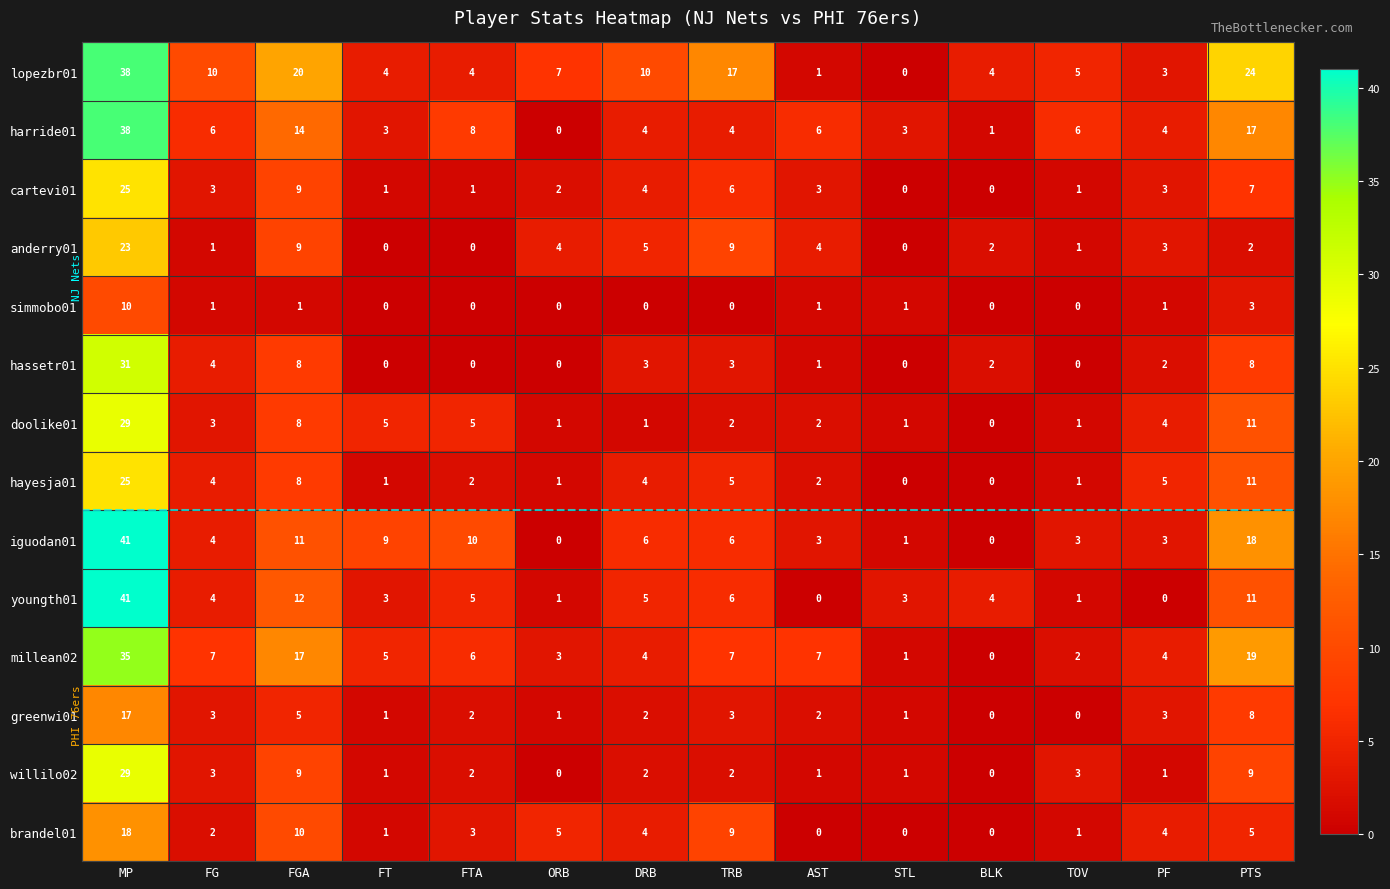

What is the greatest value displayed?

41